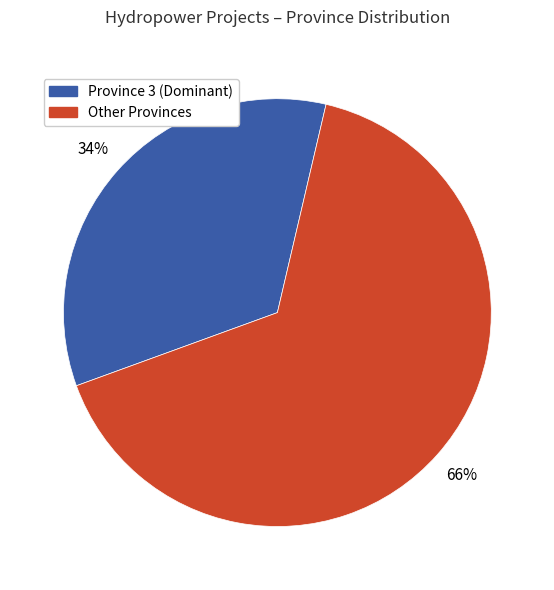

Is there a majority slice in this chart?

Yes